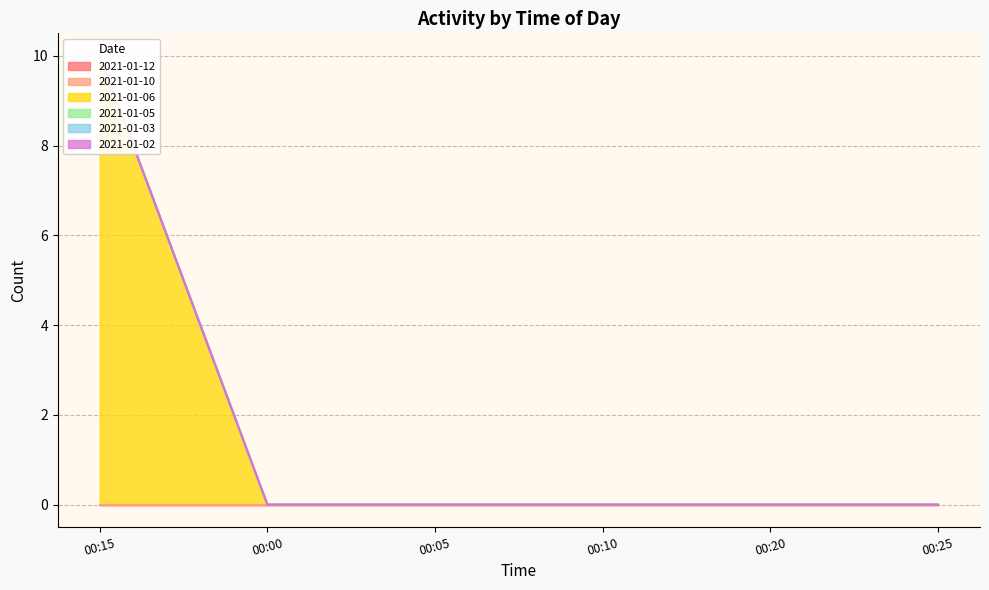

Does the chart have visible grid lines?

Yes